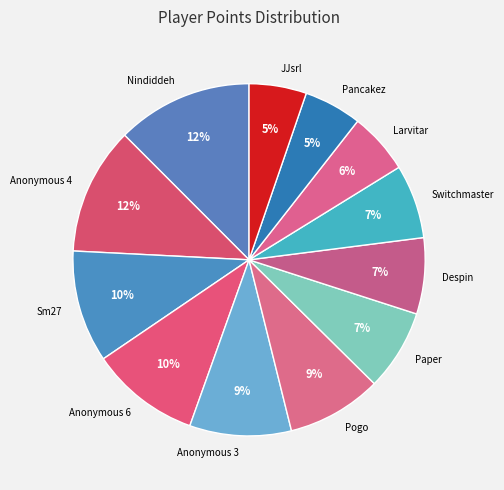

How many slices are in this pie chart?

12